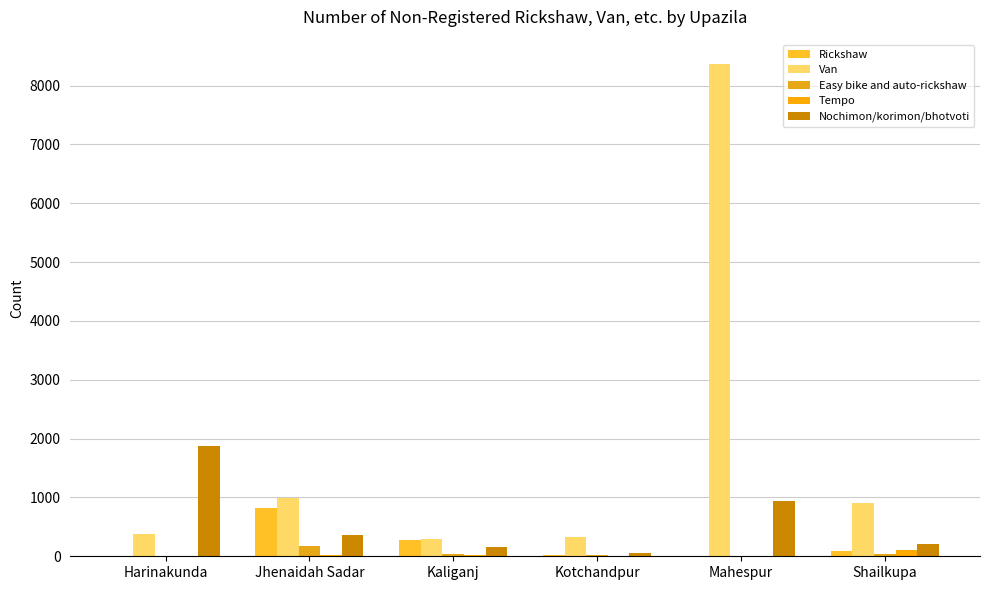

At Kaliganj, list the series in order from smallest to largest.

Tempo, Easy bike and auto-rickshaw, Nochimon/korimon/bhotvoti, Rickshaw, Van